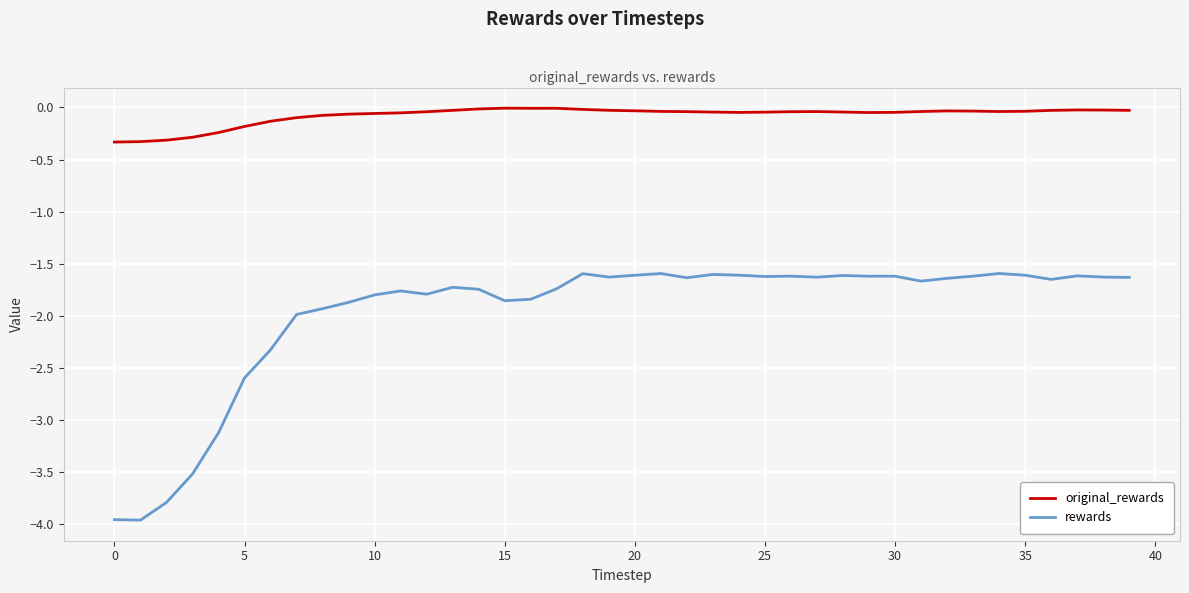

True or false: original_rewards and rewards intersect in this chart.

False